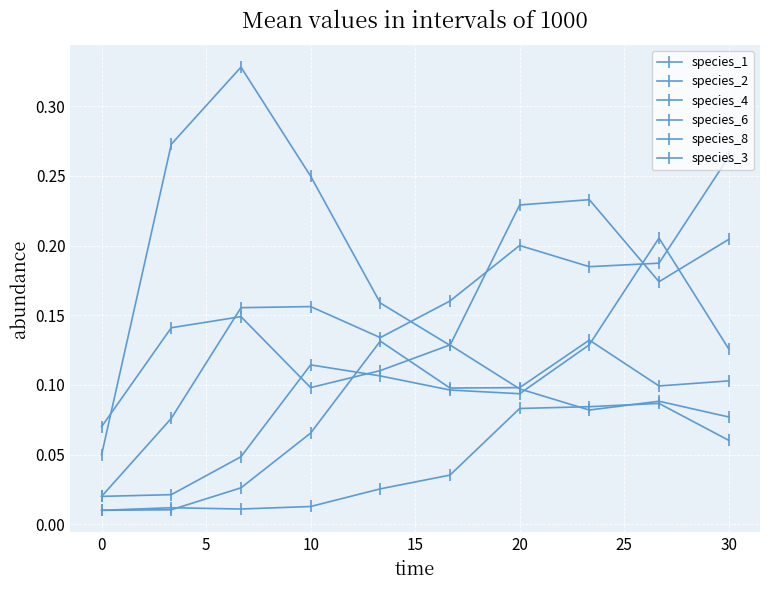

Reading right to left, transcribe all the data shown in this chart.

species_1: 0.2	0.2	0.2	0.2	0.1	0.2	0.2	0.3	0.3	0.1
species_2: 0.1	0.1	0.1	0.1	0.1	0.1	0.1	0.0	0.0	0.0
species_4: 0.1	0.2	0.1	0.1	0.1	0.1	0.1	0.0	0.0	0.0
species_6: 0.1	0.1	0.1	0.1	0.0	0.0	0.0	0.0	0.0	0.0
species_8: 0.1	0.1	0.1	0.1	0.1	0.1	0.1	0.1	0.1	0.1
species_3: 0.3	0.2	0.2	0.2	0.2	0.1	0.2	0.2	0.1	0.0